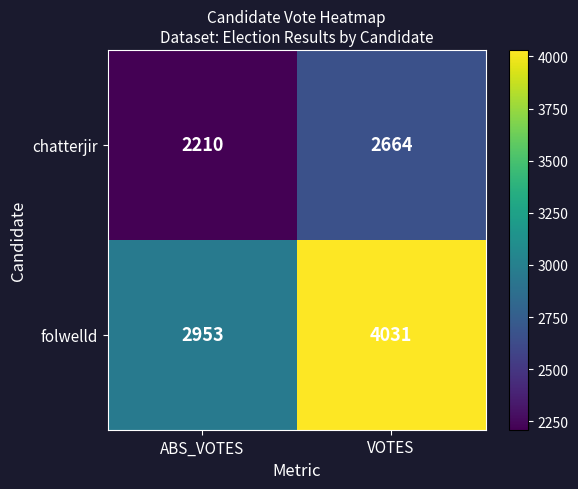

What is the smallest value displayed?

2210